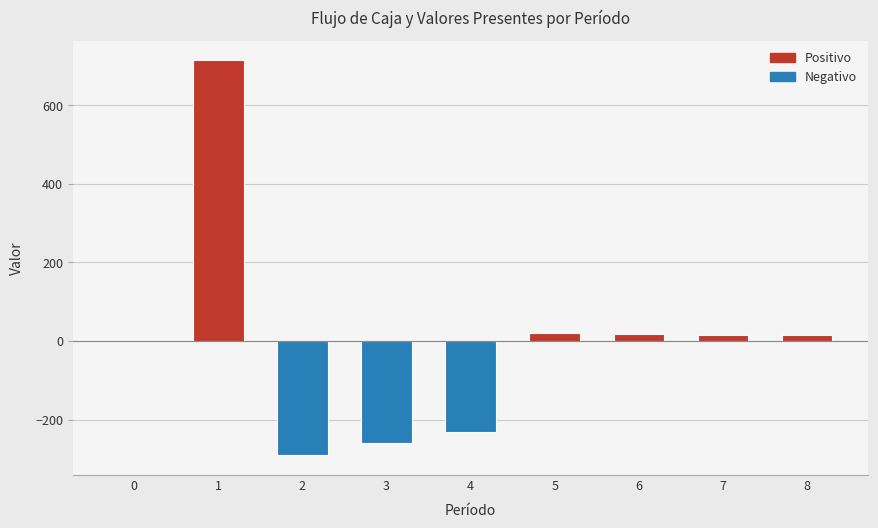

What is the maximum value shown in the chart?

714.3